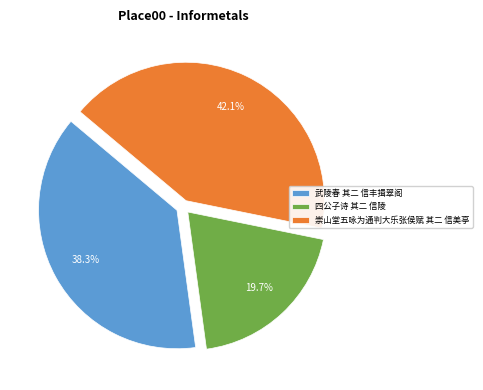

Is there any slice that represents more than half of the pie?

No